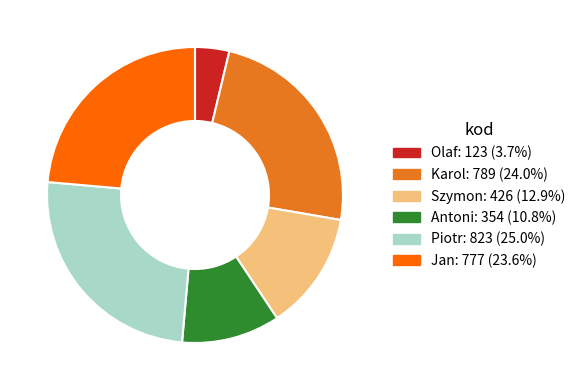

Which category has the smallest portion of the pie?

Olaf